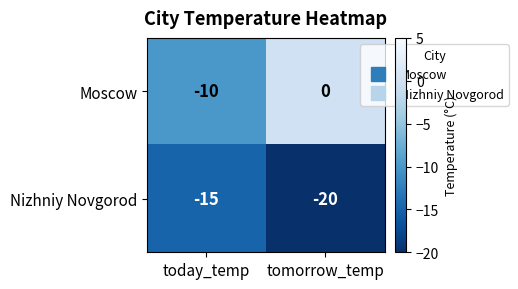

Count the number of data series in this chart.

2